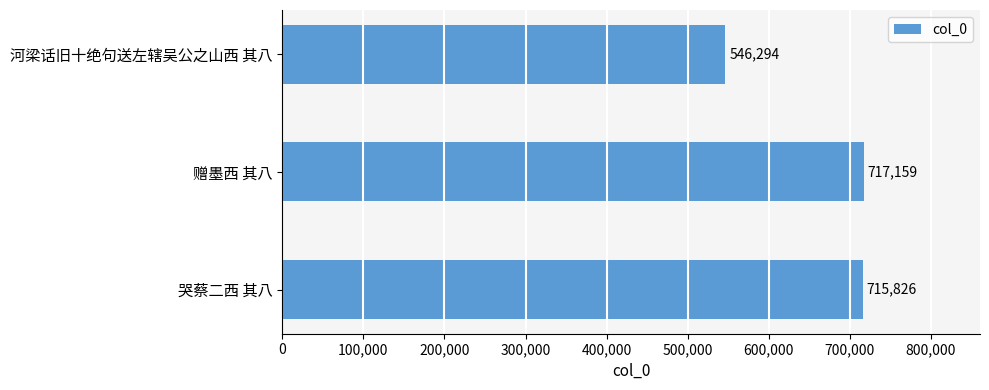

Reading bottom to top, what are all the values shown in this chart?

715826	717159	546294